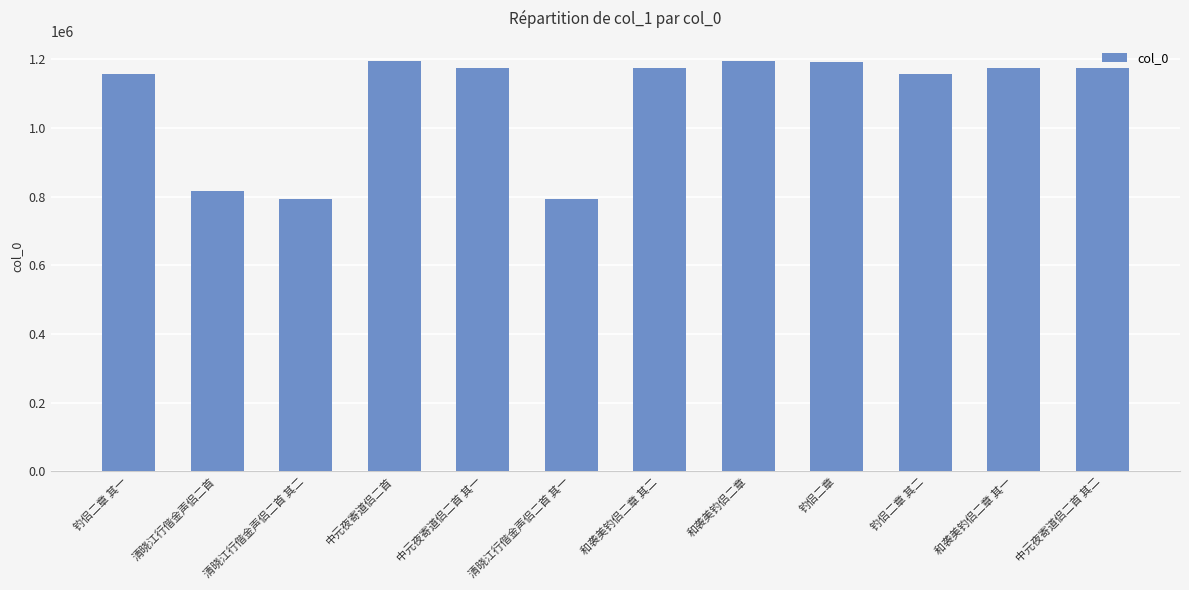

At which label is the value closest to 993761?

钓侣二章 其一